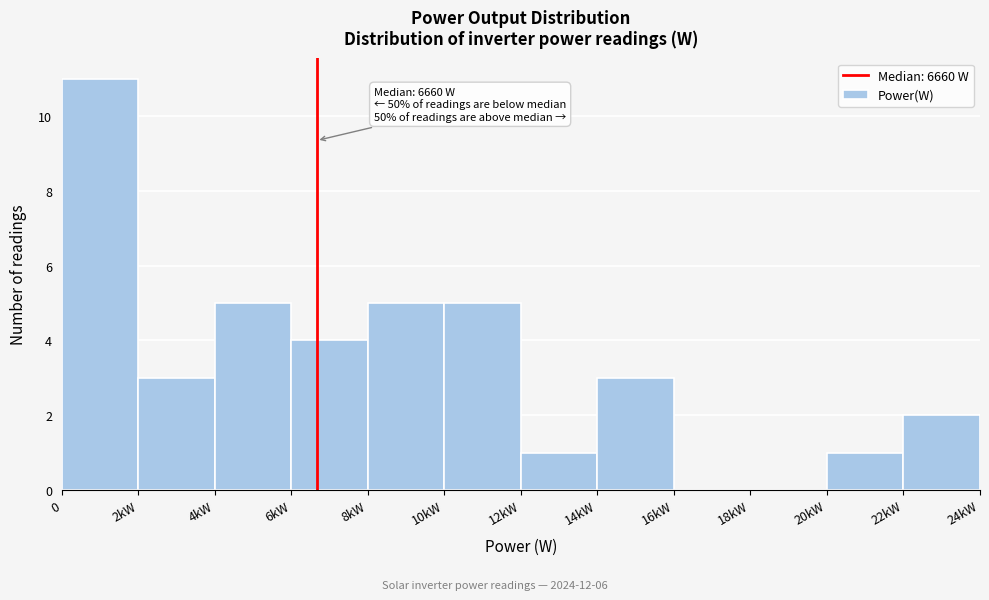

Reading left to right, extract all data points from this chart.

0=11	2kW=3	4kW=5	6kW=4	8kW=5	10kW=5	12kW=1	14kW=3	16kW=0	18kW=0	20kW=1	22kW=2